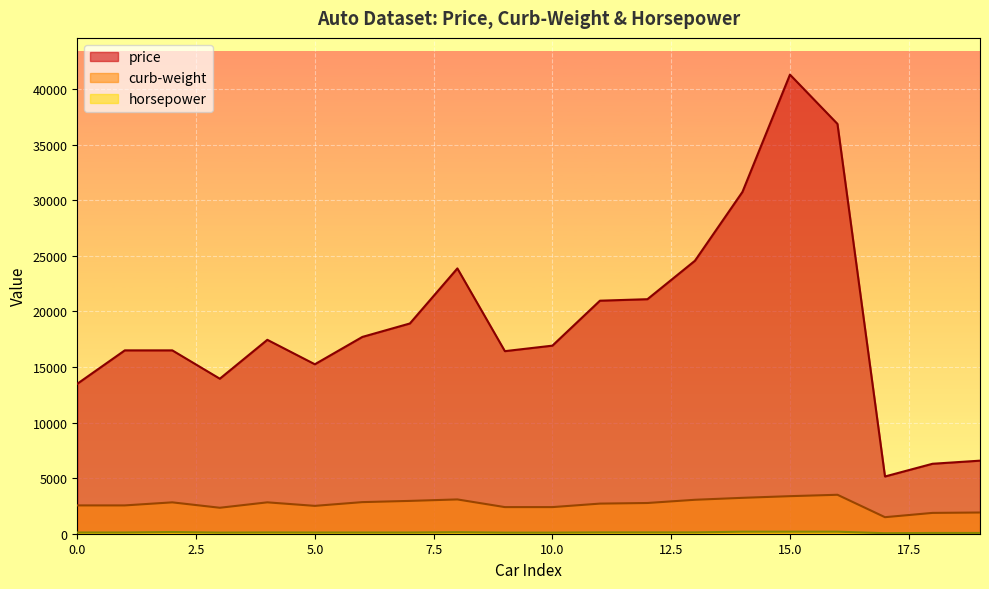

The horsepower series shows 46 at 18. True or false?

False